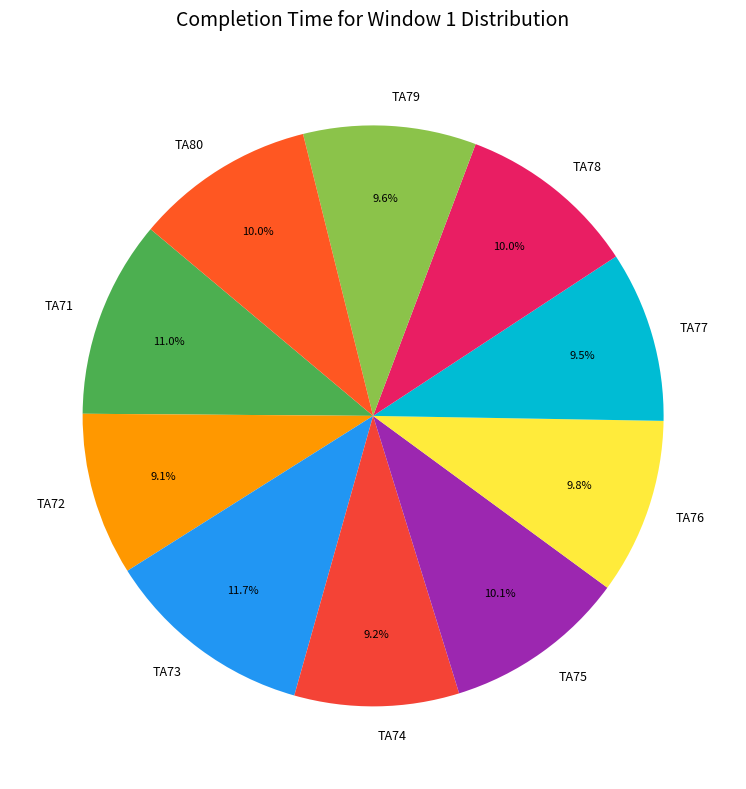

To the nearest percent, what portion does TA71 represent?

11%